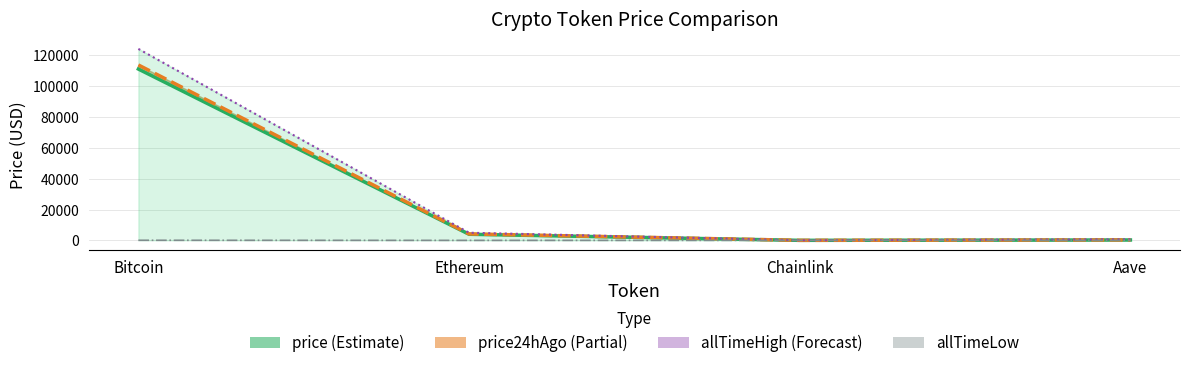

How many categories are shown in the chart?

4